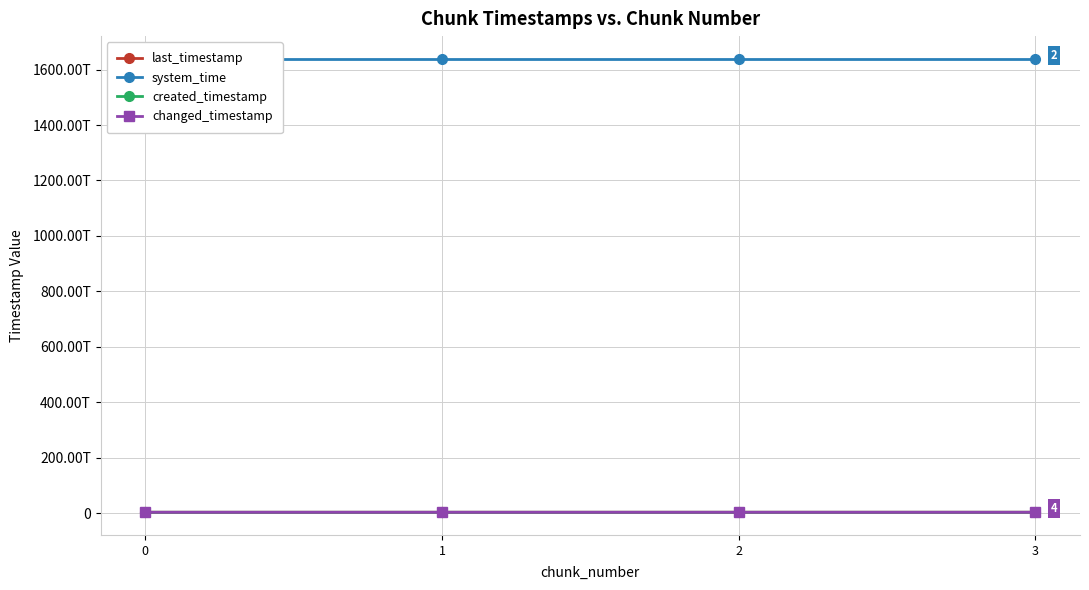

Count the number of data series in this chart.

4